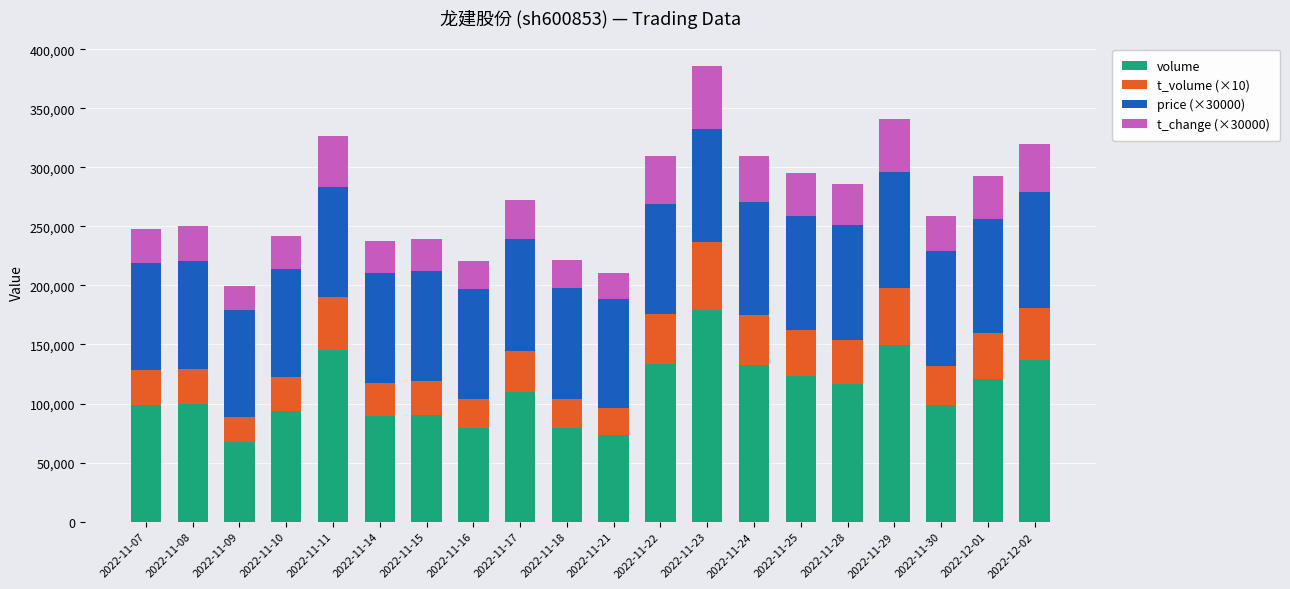

What is the highest value of the volume series?

179333